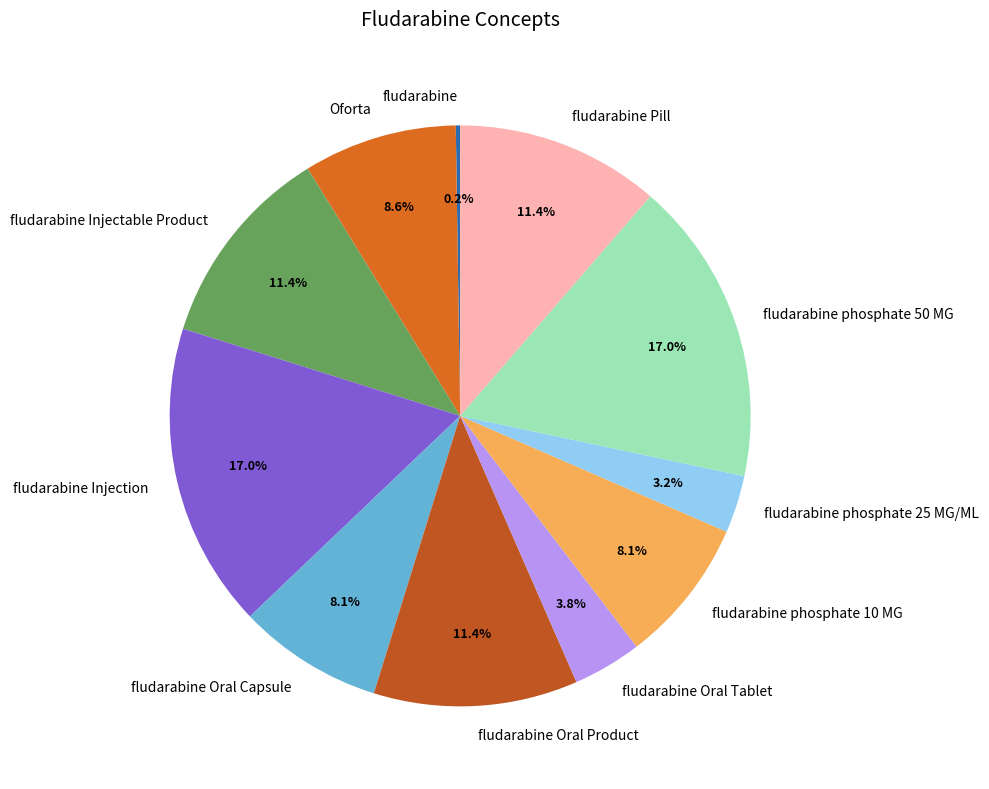

Does any single category account for the majority?

No